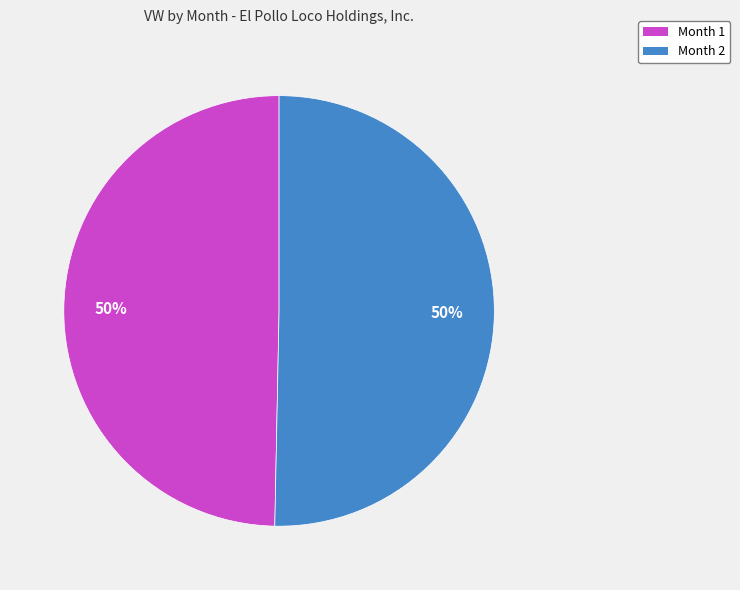

To the nearest percent, what is the average slice percentage?

50%